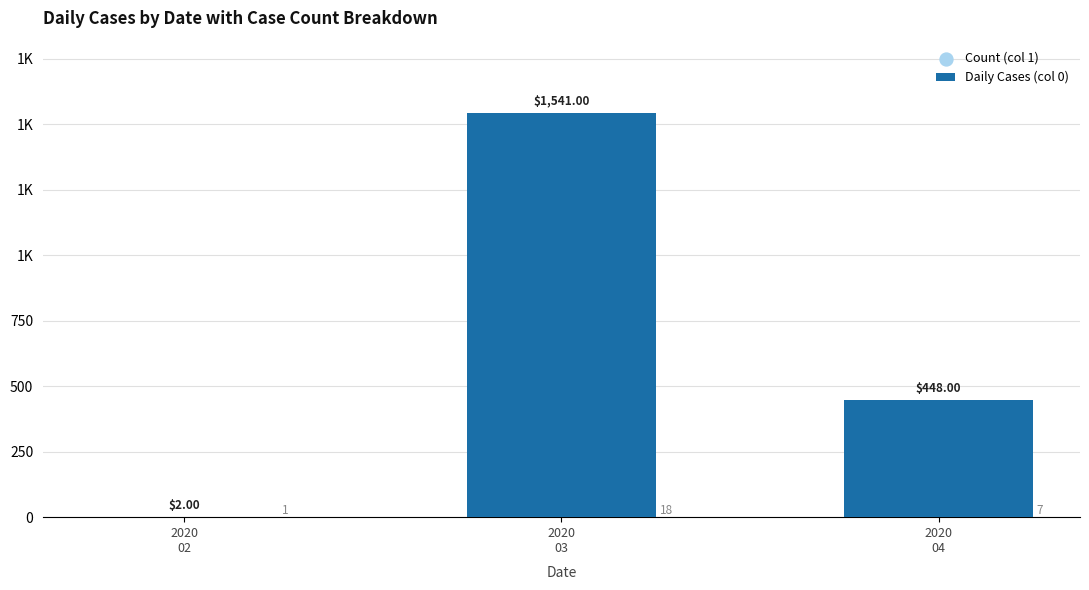

Which has a higher value, 2020
03 or 2020
04?

2020
03